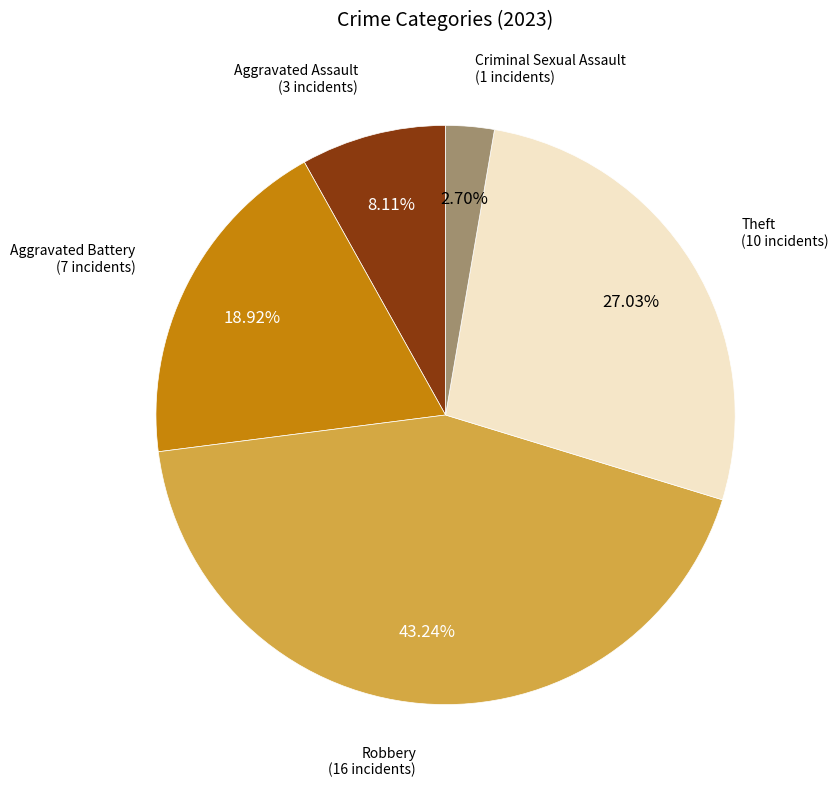

How many slices are in this pie chart?

5